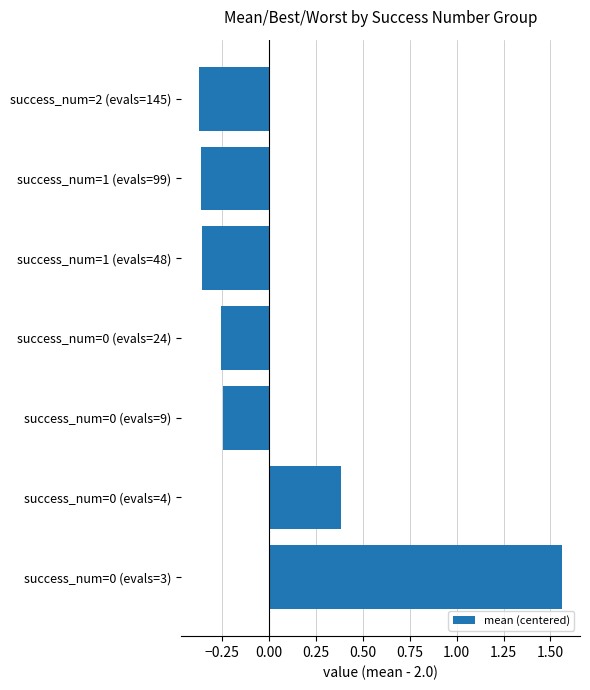

What is the change in value from success_num=0 (evals=4) to success_num=1 (evals=99)?

-0.7